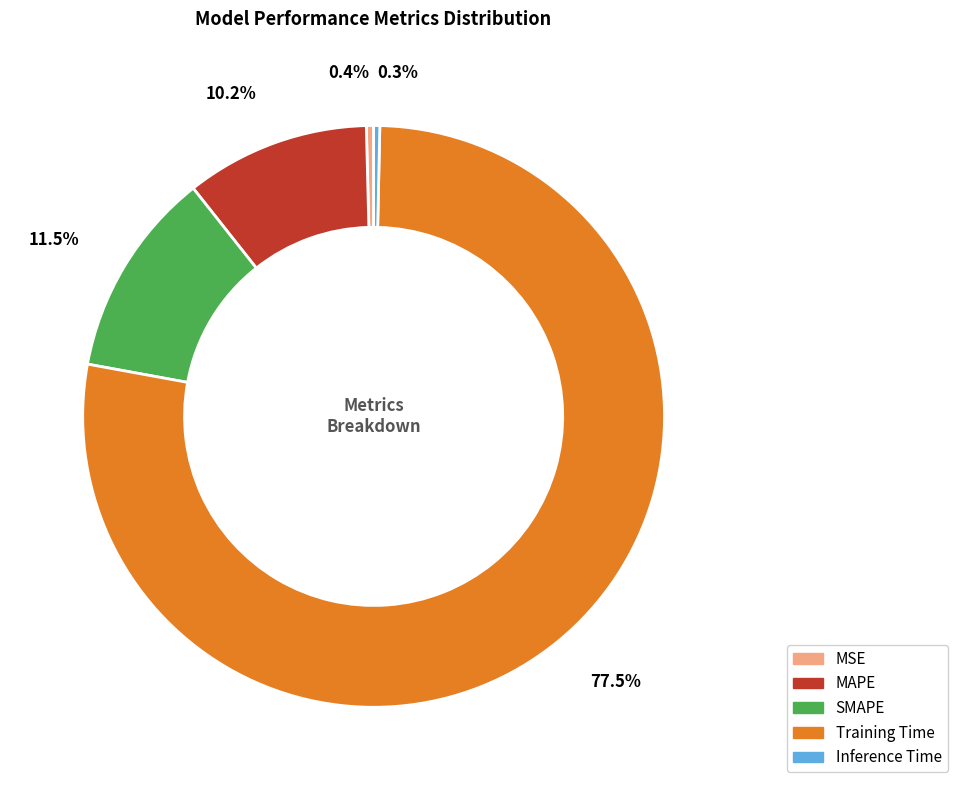

To the nearest percent, what is the average slice percentage?

20%